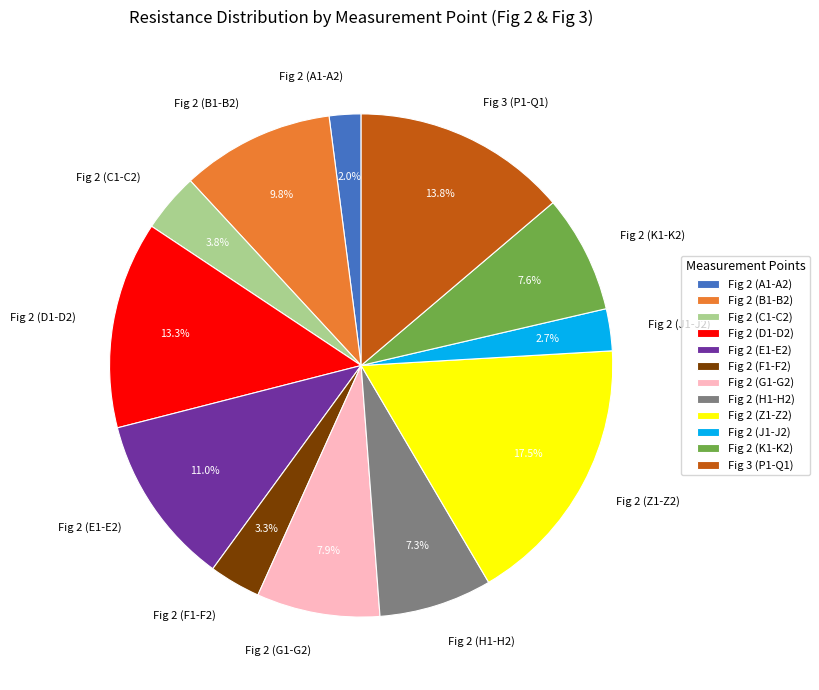

To the nearest percent, what portion does Fig 2 (C1-C2) represent?

4%